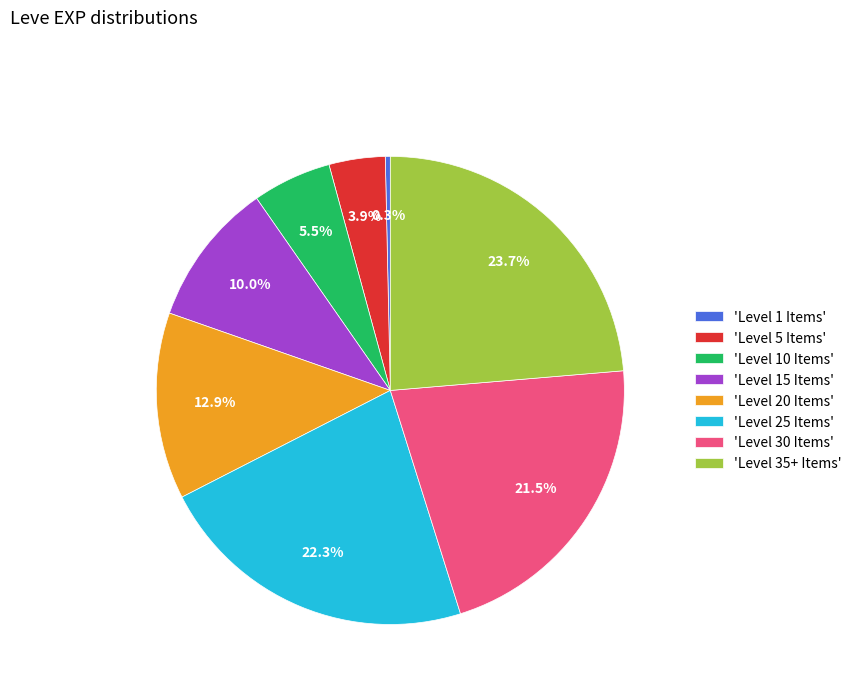

Does any single category account for the majority?

No